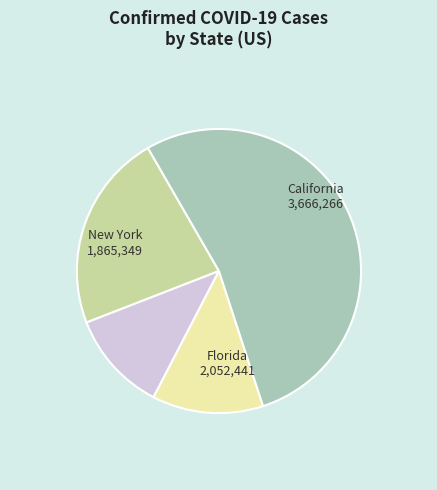

Is there a majority slice in this chart?

Yes